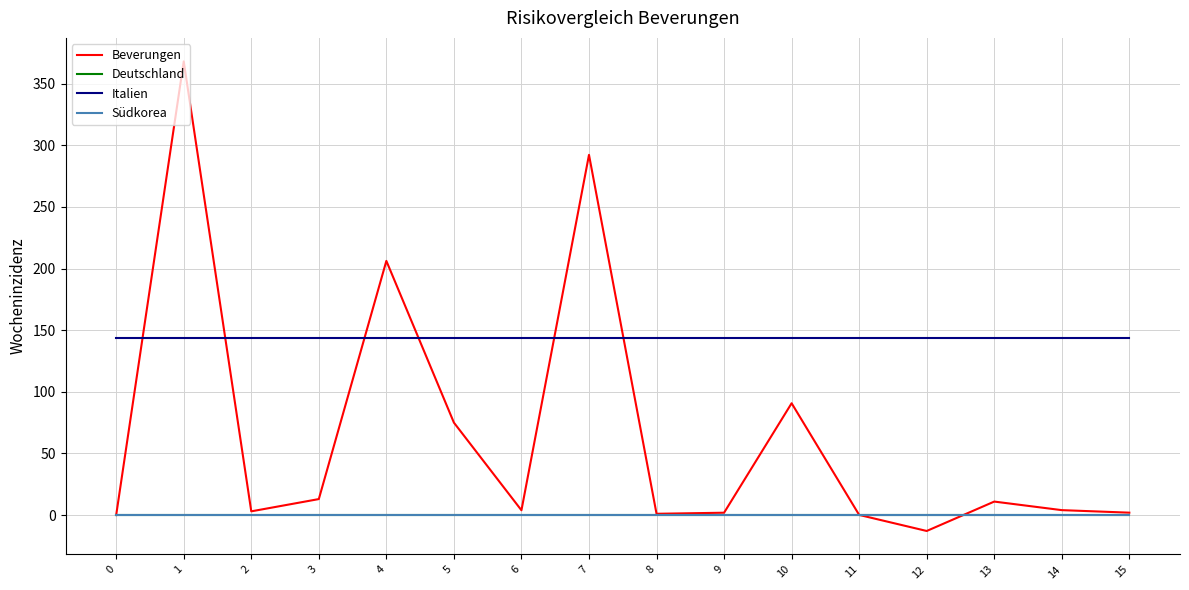

True or false: Deutschland and Südkorea cross at least once.

False